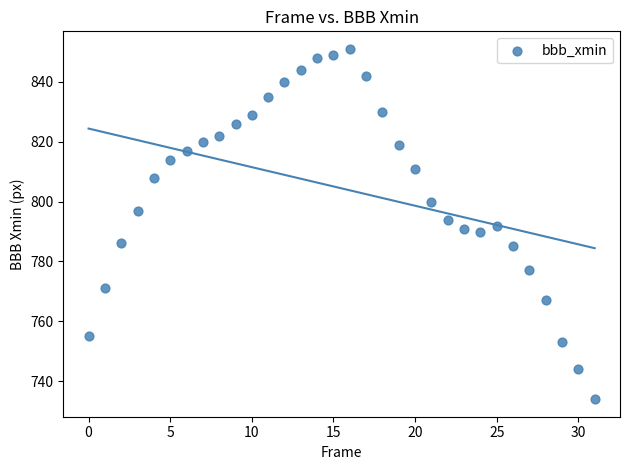

What is the range of Y values (max minus min)?

117